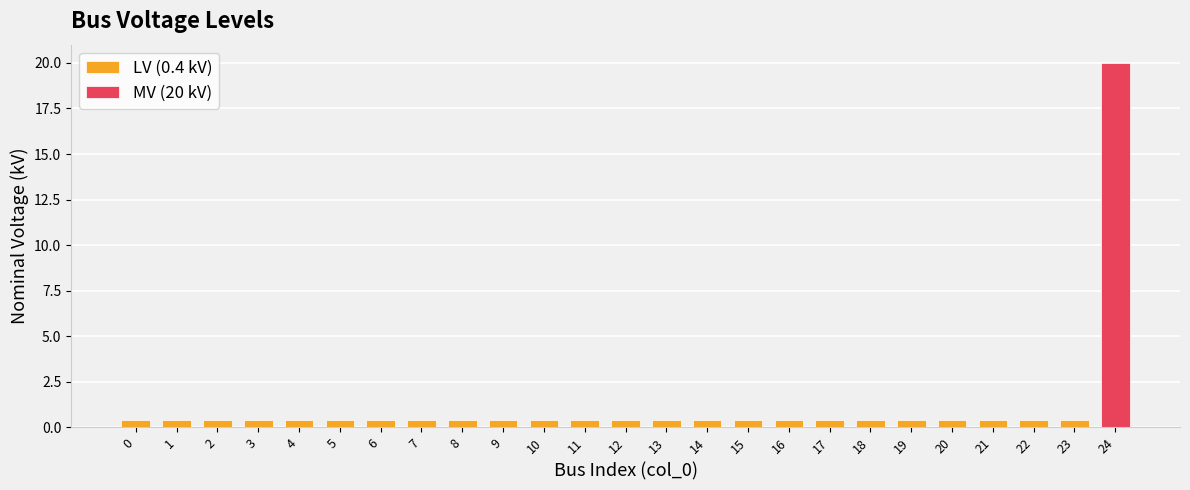

Reading left to right, transcribe all the data shown in this chart.

0=0.4	1=0.4	2=0.4	3=0.4	4=0.4	5=0.4	6=0.4	7=0.4	8=0.4	9=0.4	10=0.4	11=0.4	12=0.4	13=0.4	14=0.4	15=0.4	16=0.4	17=0.4	18=0.4	19=0.4	20=0.4	21=0.4	22=0.4	23=0.4	24=20.0